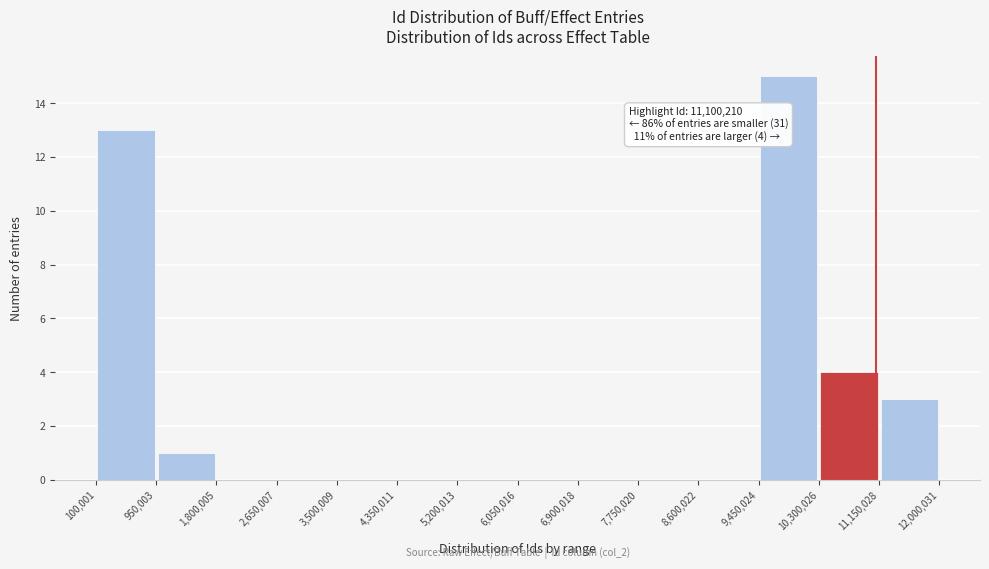

Over which range of the x-axis is the bar tallest?

9,450,024 to 10,300,026